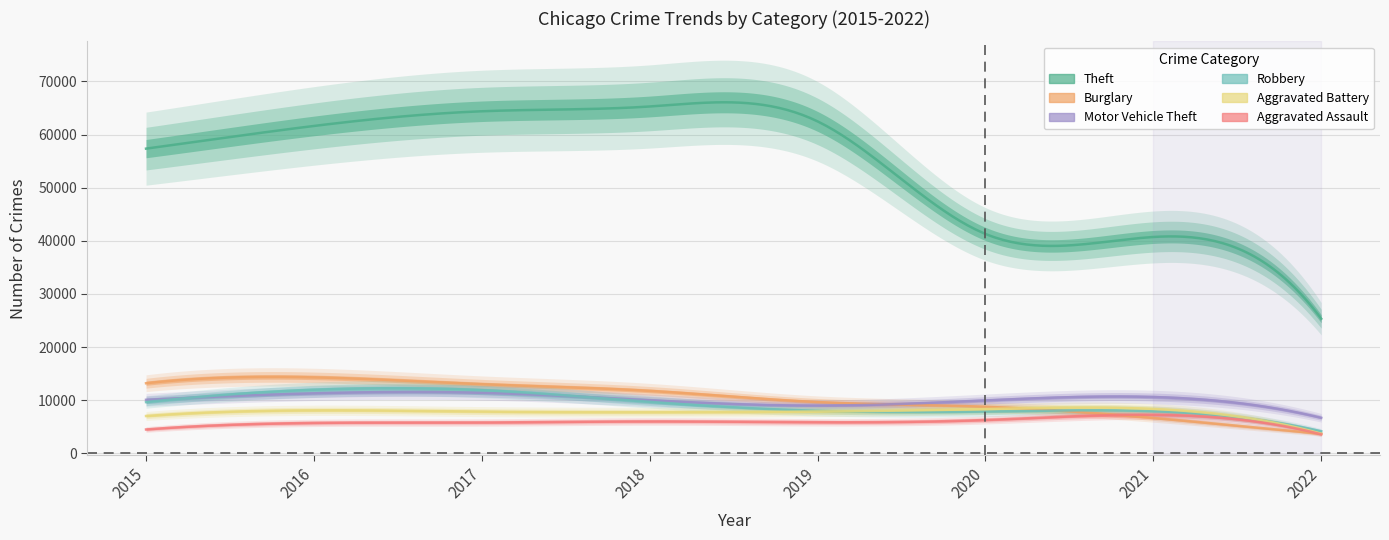

At which category is the sum across all series the highest?

2017